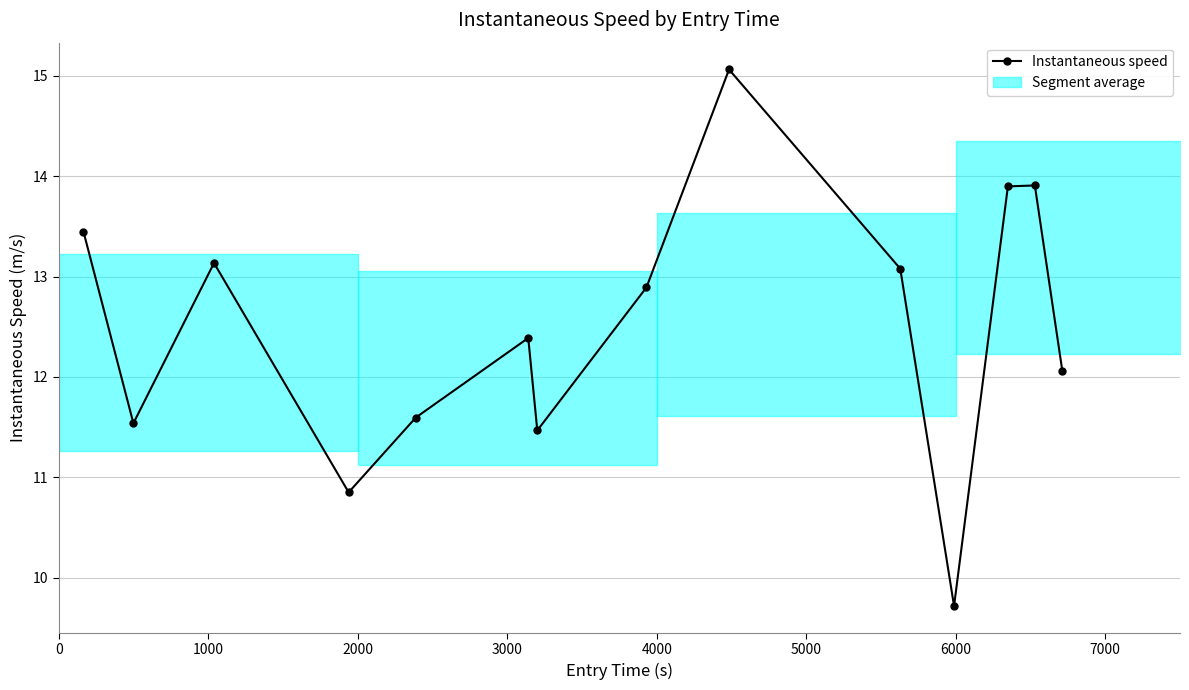

Reading left to right, what are all the values shown in this chart?

13.4	11.5	13.1	10.9	11.6	12.4	11.5	12.9	15.1	13.1	9.7	13.9	13.9	12.1